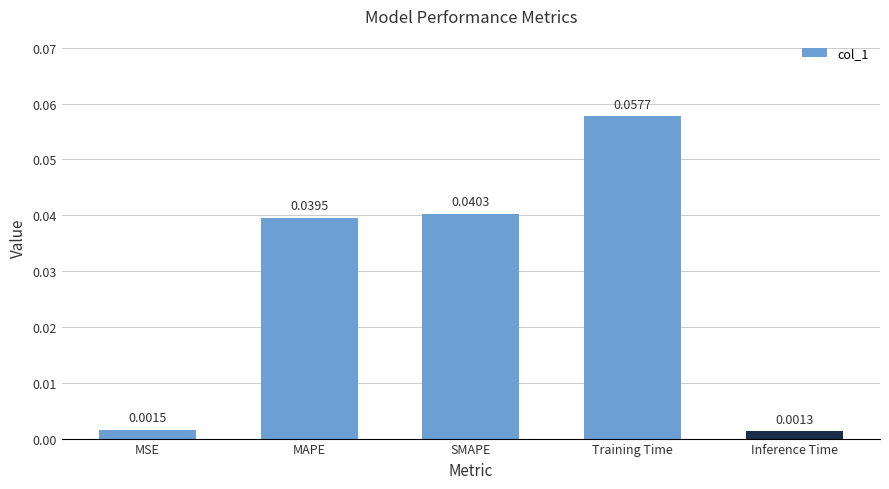

What is the label of the 5th bar from the right?

MSE